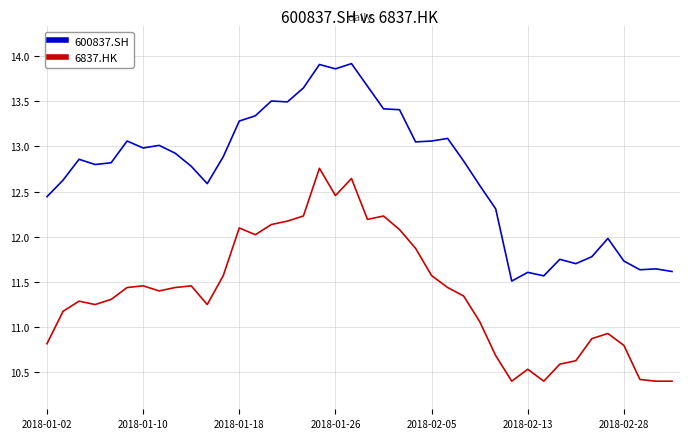

List the series in order of their overall mean, highest first.

600837.SH, 6837.HK